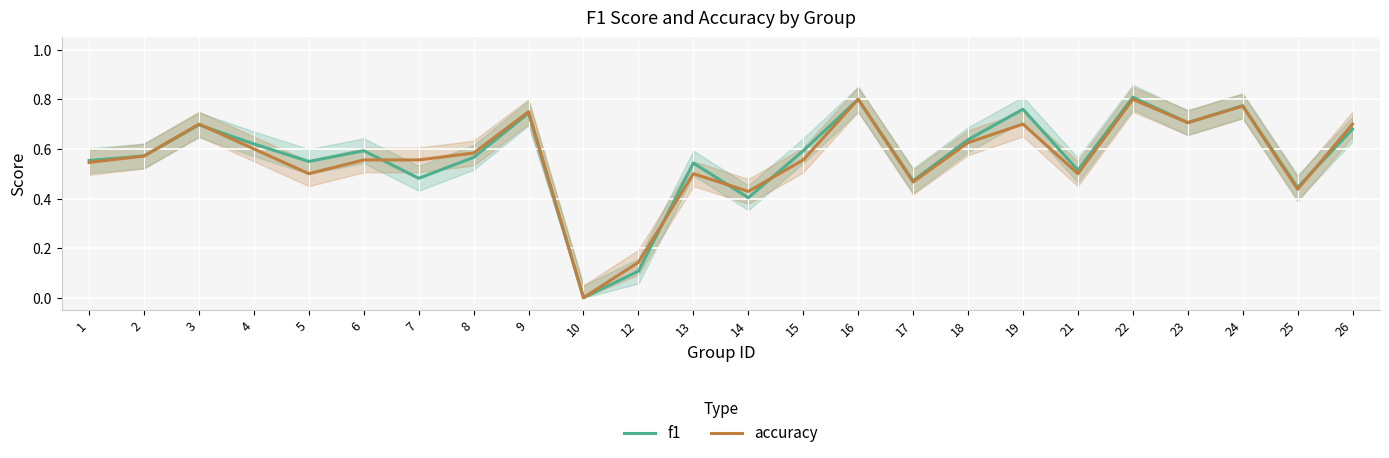

The f1 series shows 0.7 at 26. True or false?

True